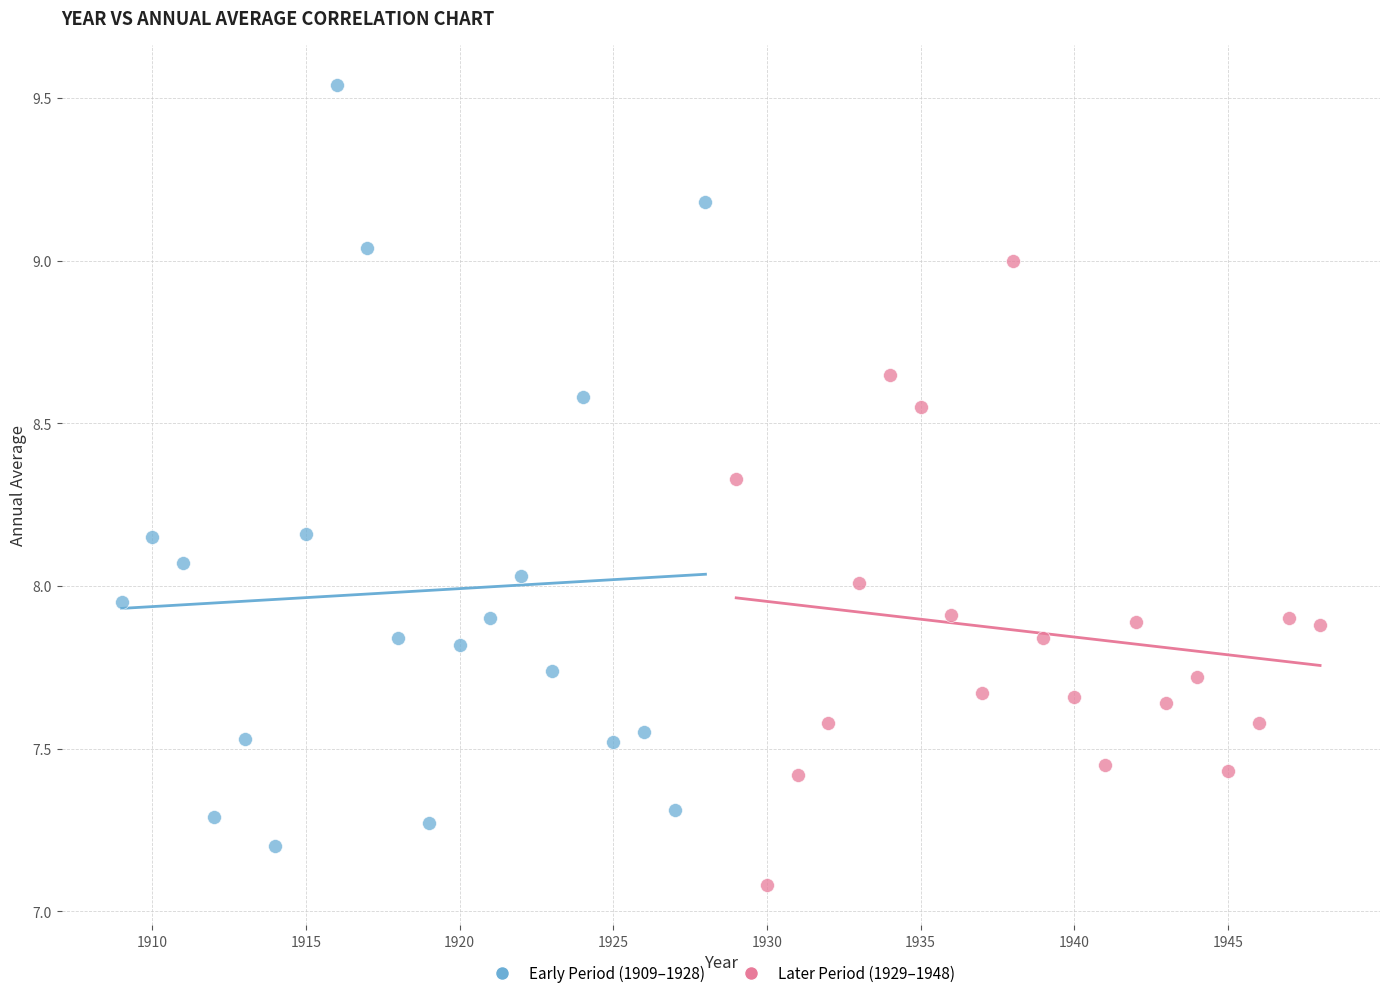

Which series reaches the maximum Y coordinate?

Early Period (1909–1928)